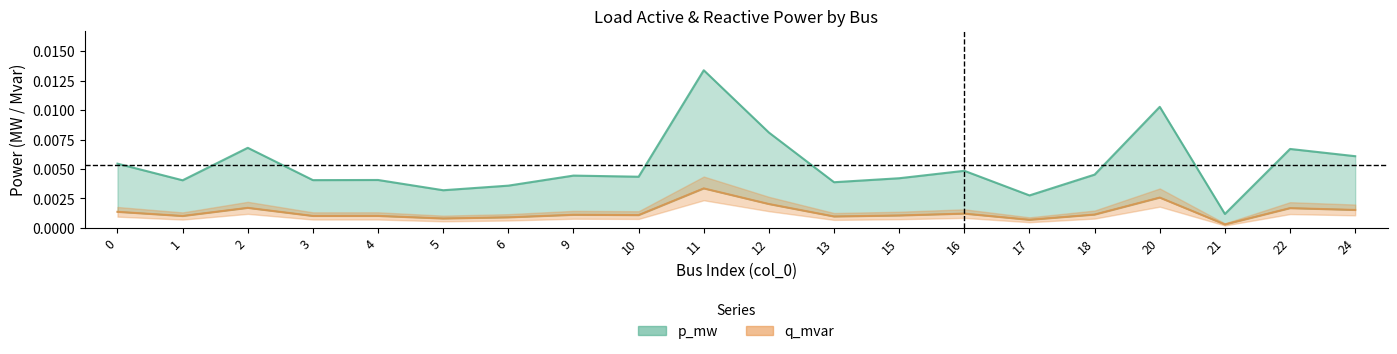

Which label corresponds to the largest value in the chart?

11